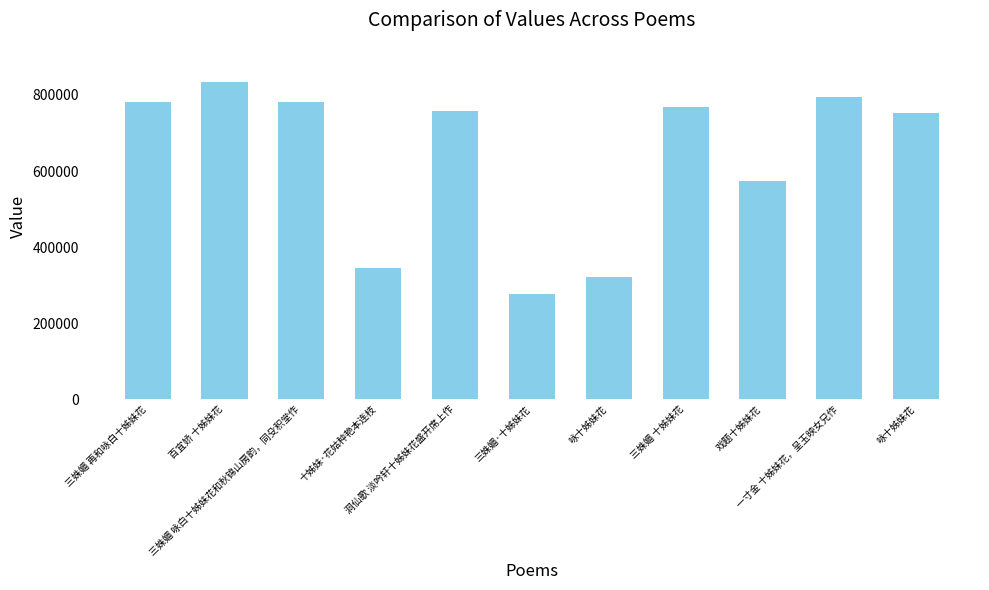

How many distinct data groups are displayed?

1